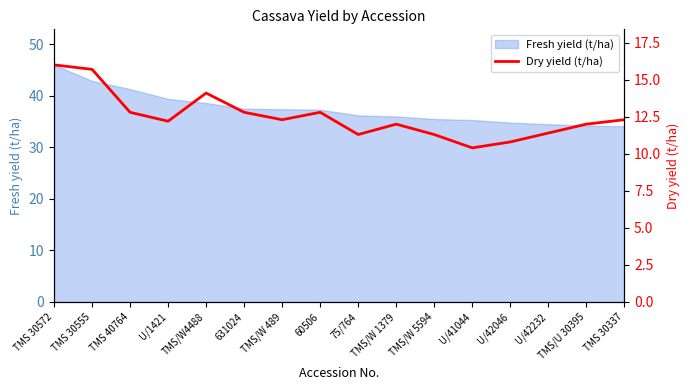

Which label corresponds to the smallest value in the chart?

U/41044